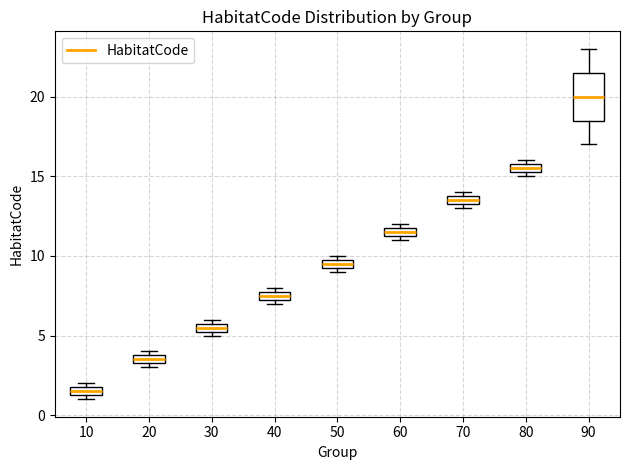

Which box has the highest median line?

90